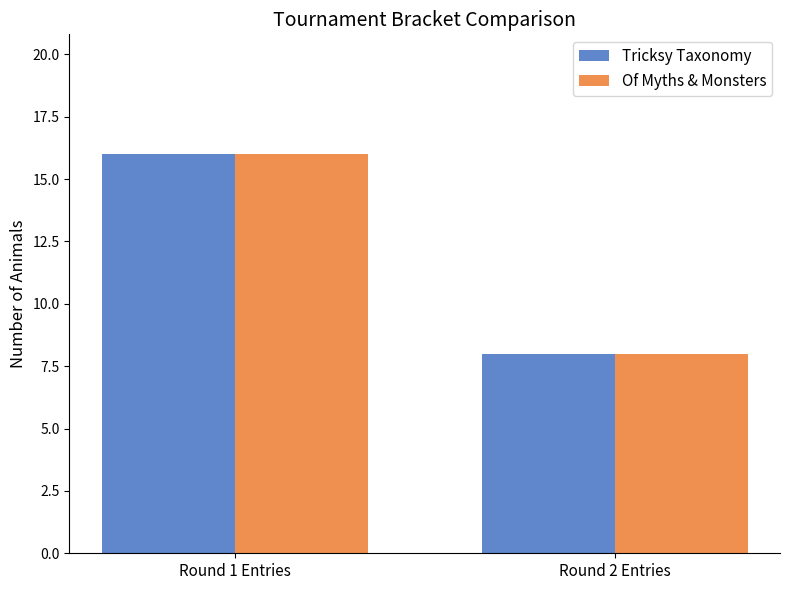

At which category is the sum across all series the highest?

Round 1 Entries